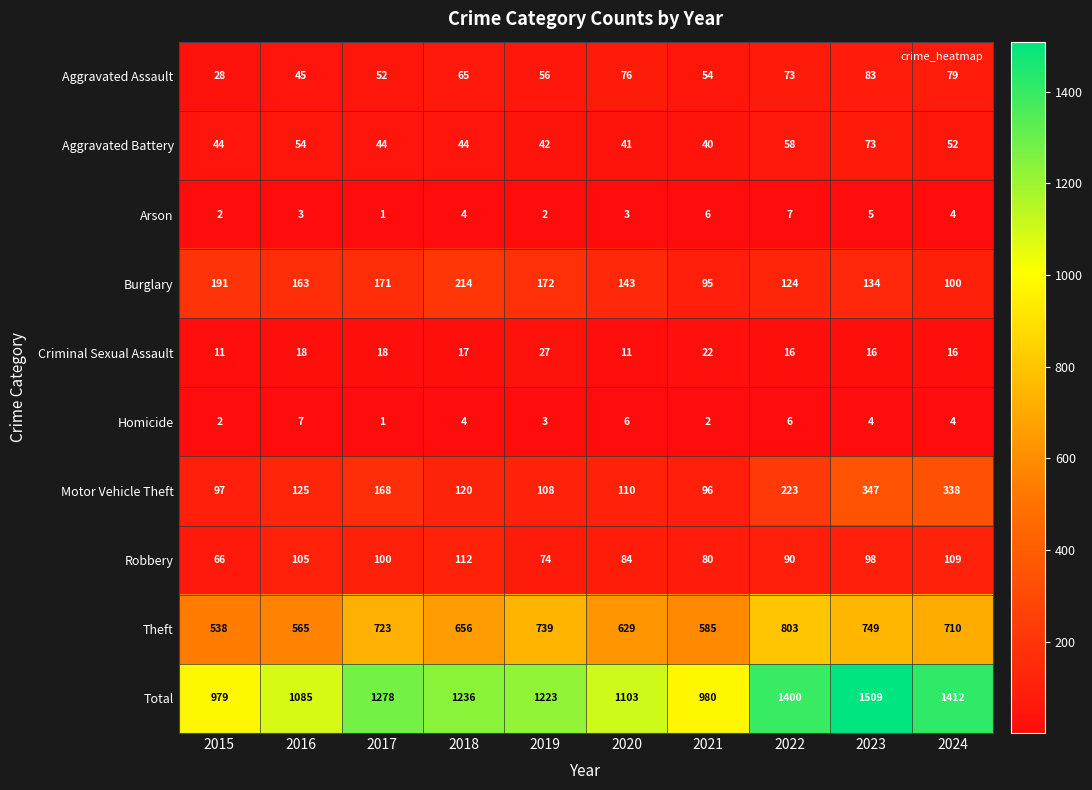

Which series has the widest spread of values?

Total